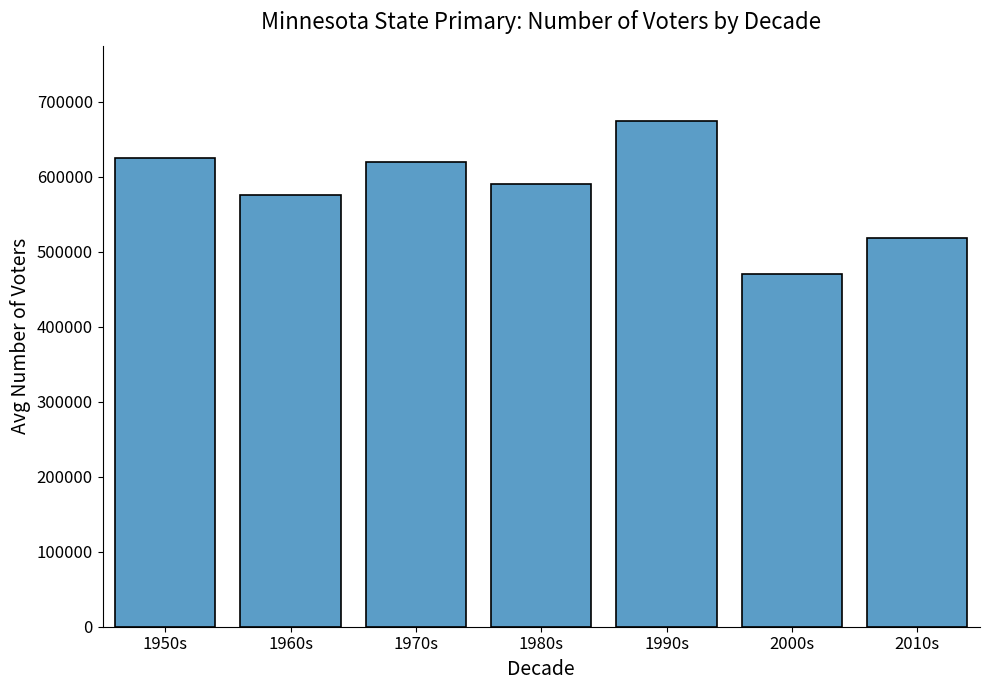

The chart shows a value of 835882 at 1960s. True or false?

False